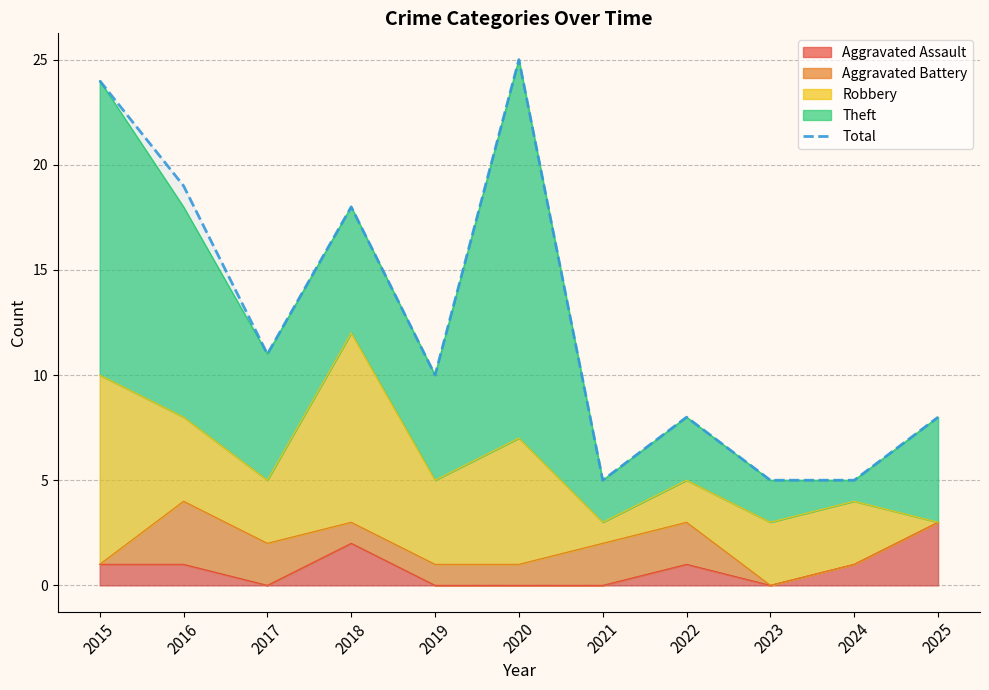

List the labels in order of value, largest first.

2020, 2015, 2016, 2018, 2017, 2019, 2022, 2025, 2021, 2023, 2024